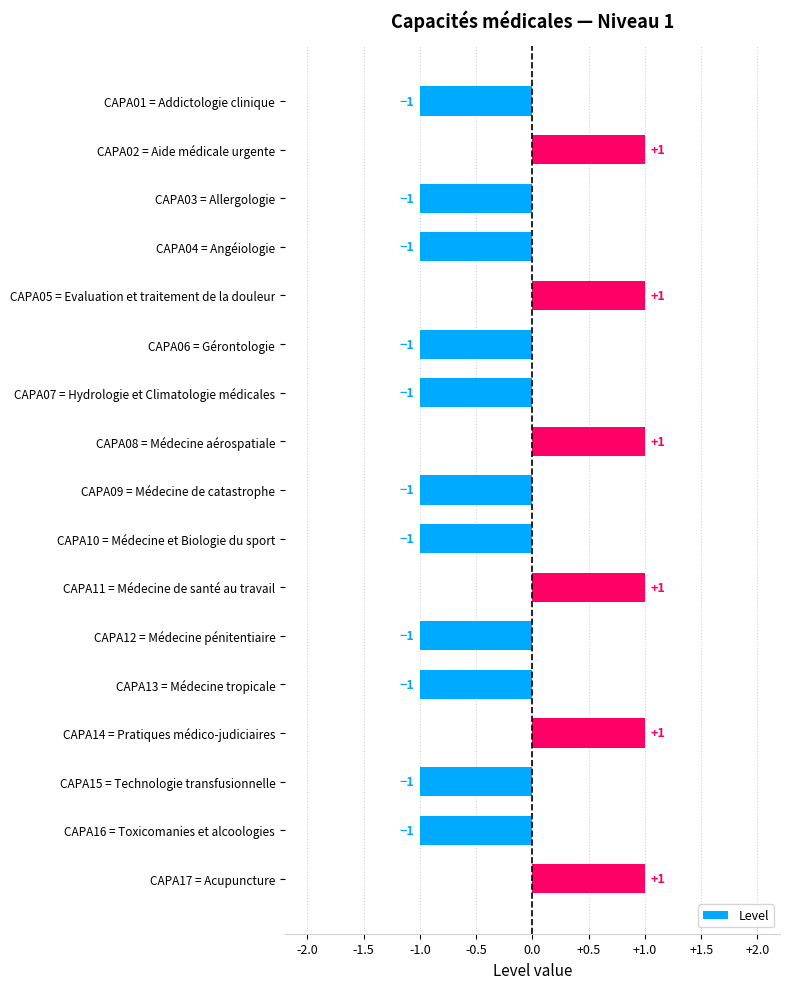

The chart shows a value of 0 at CAPA15 = Technologie transfusionnelle. True or false?

False